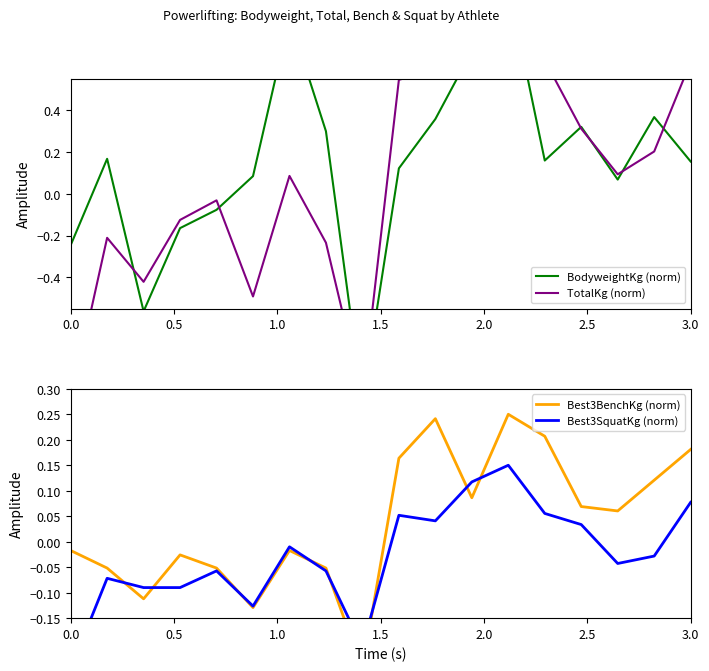

True or false: BodyweightKg (norm) and Best3SquatKg (norm) intersect in this chart.

True